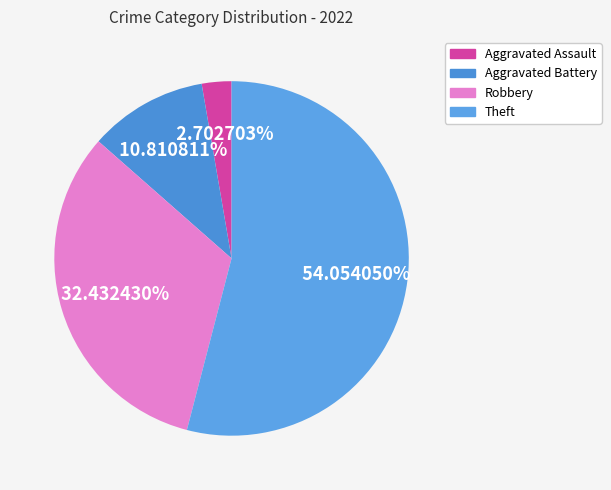

Which slice is the smallest?

Aggravated Assault